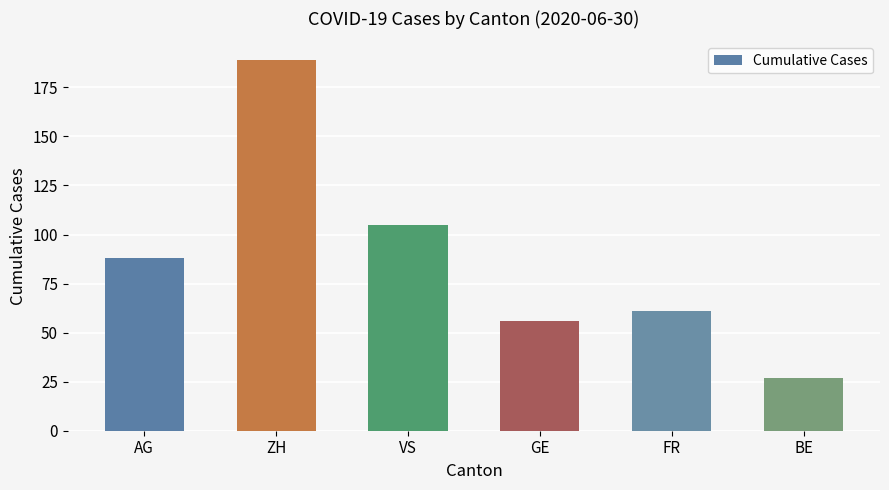

What is the change in value from VS to FR?

-44